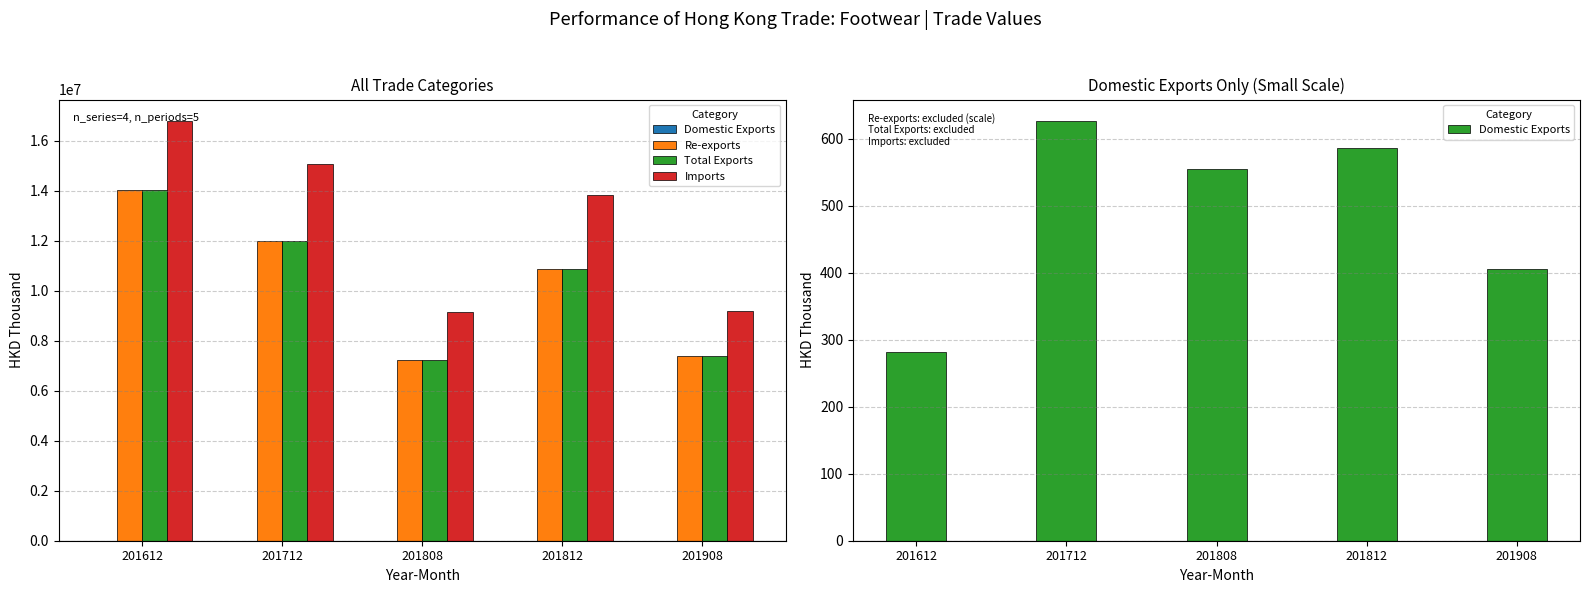

What is the value of the Total Exports bar at the 1st from the left?

14033038.7